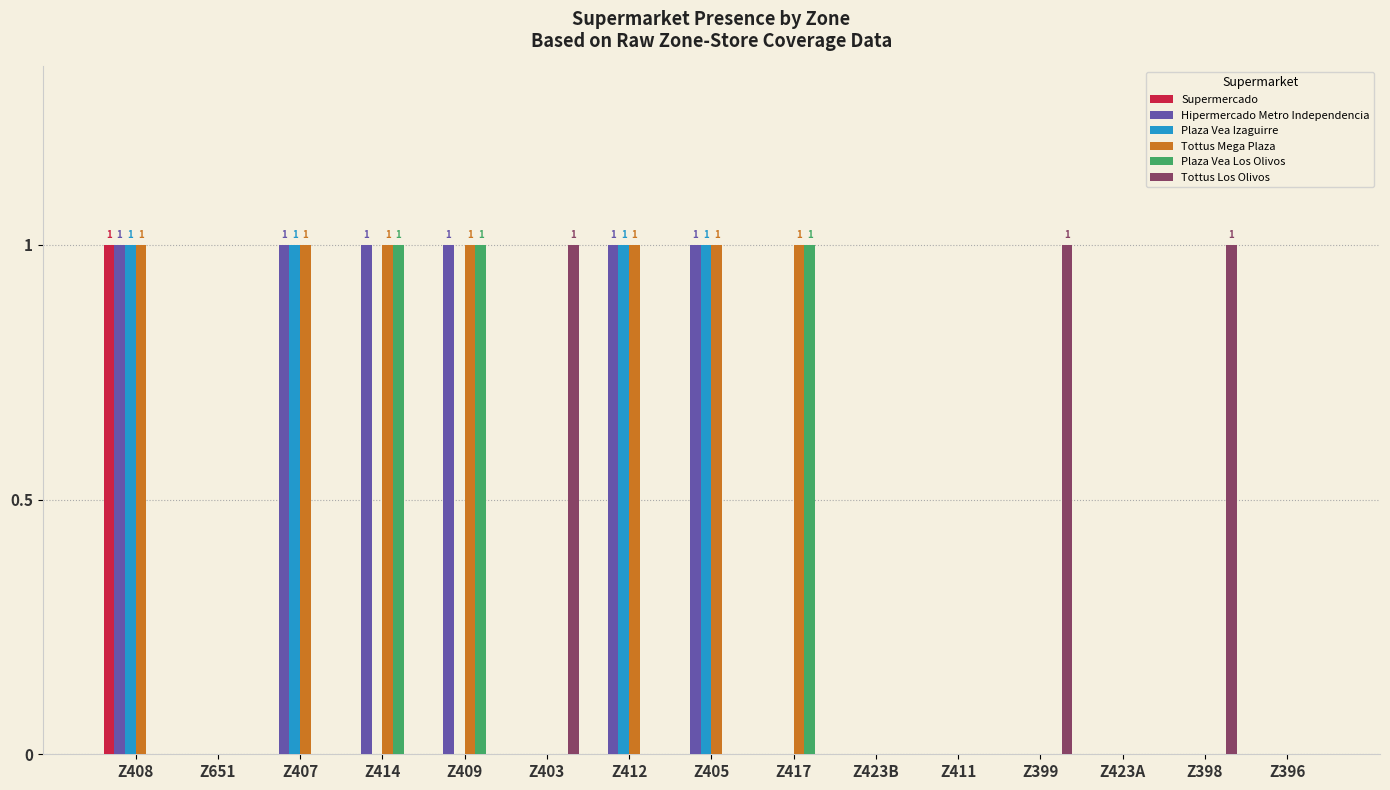

Which series has the largest total across all categories?

Tottus Mega Plaza